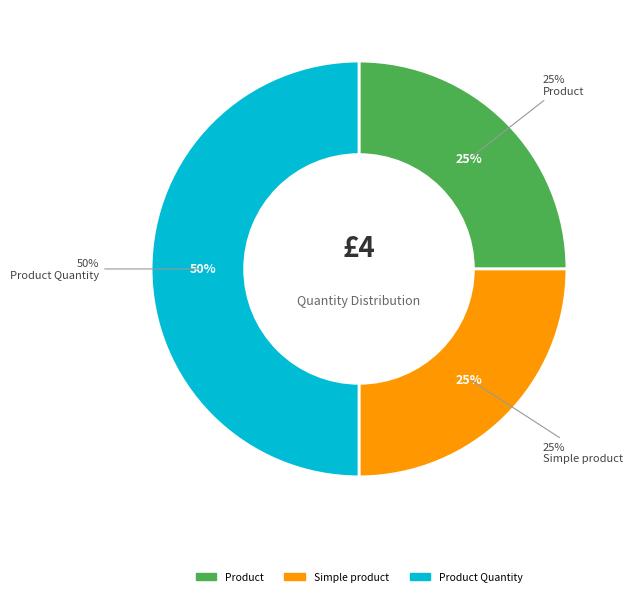

Count the number of slices in the pie.

3